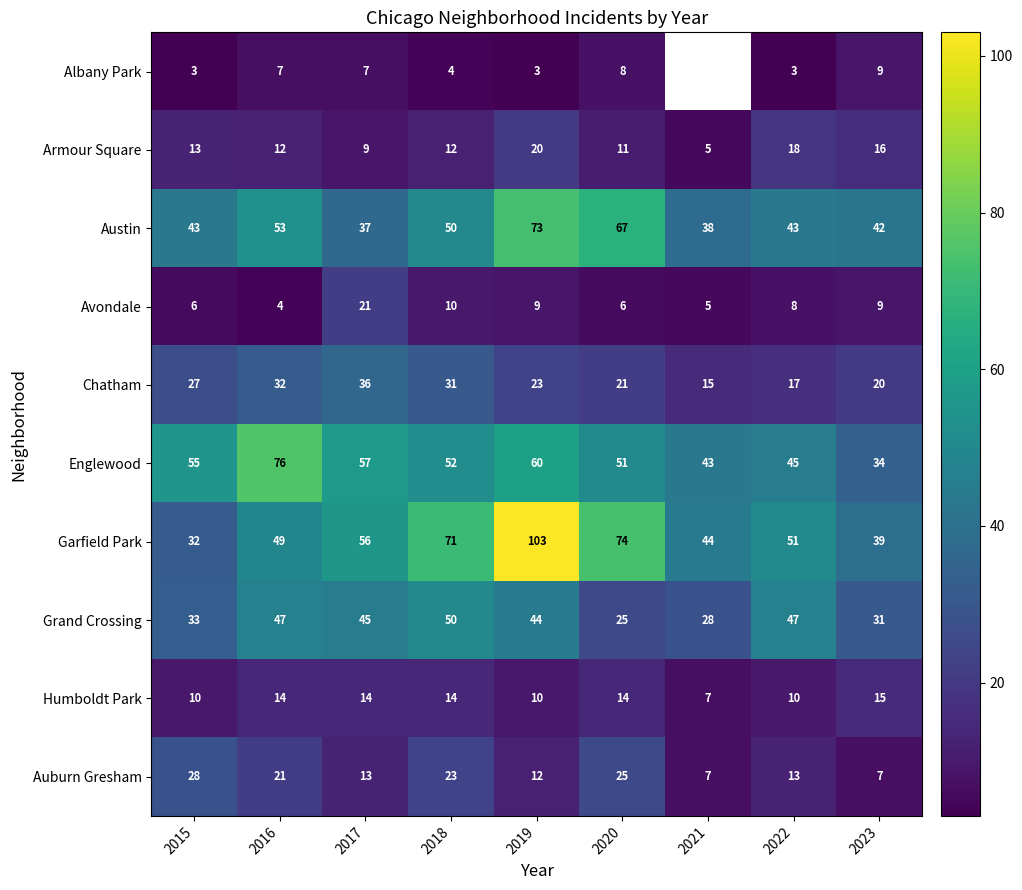

Rank the categories by Chatham value from lowest to highest.

2021, 2022, 2023, 2020, 2019, 2015, 2018, 2016, 2017